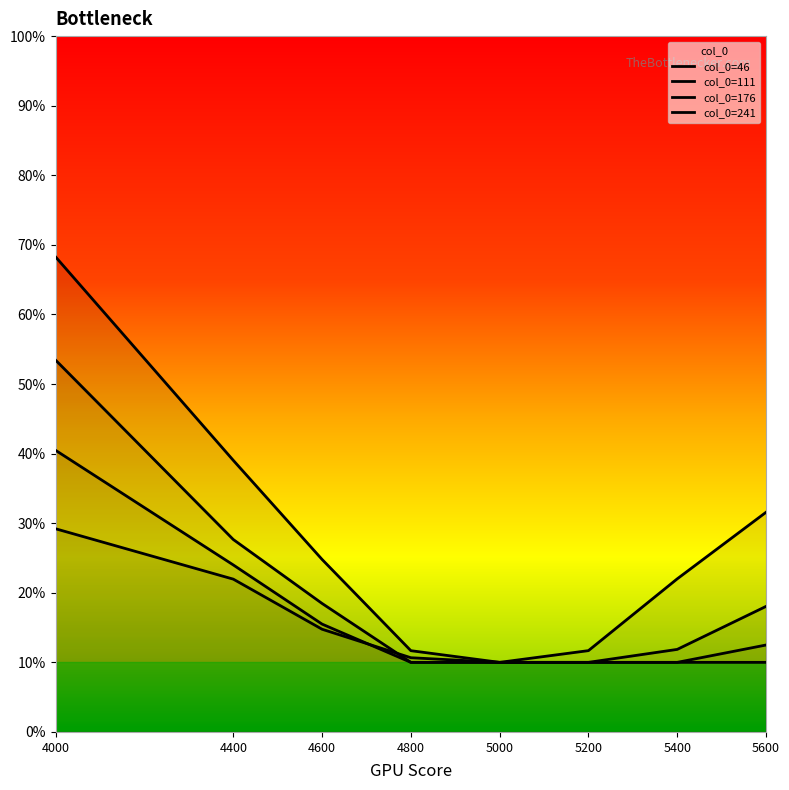

At how many categories does at least one series exceed 0?

8